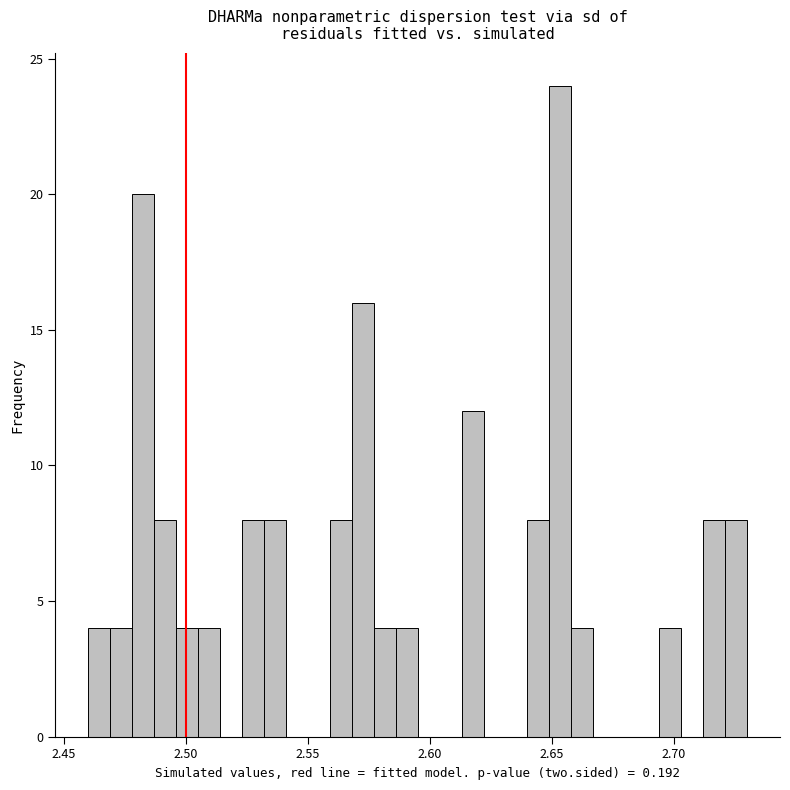

Read against the x-axis, roughly where is the centre of the tallest bar?

2.655